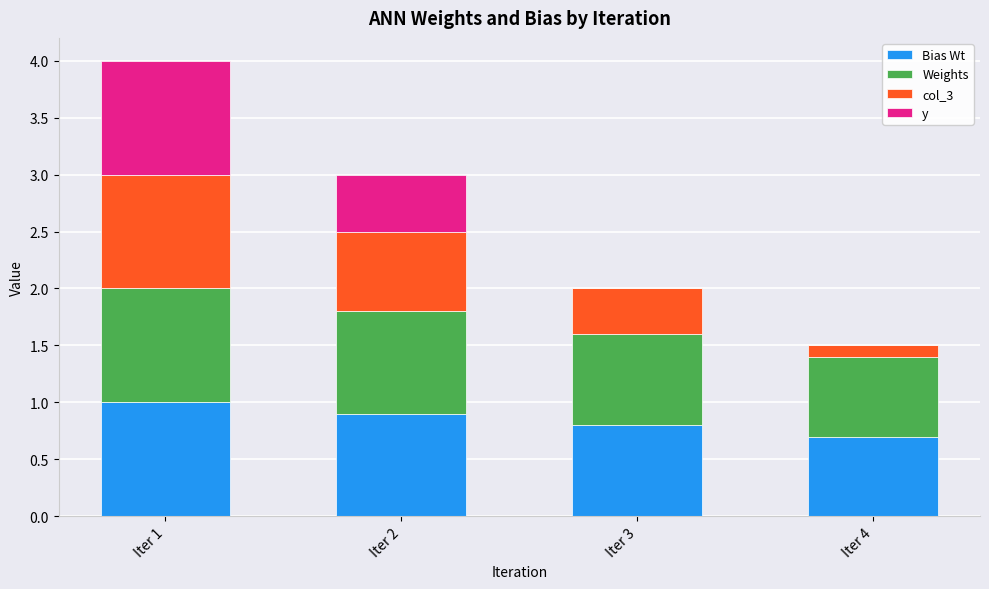

What is the highest value of the Bias Wt series?

1.0